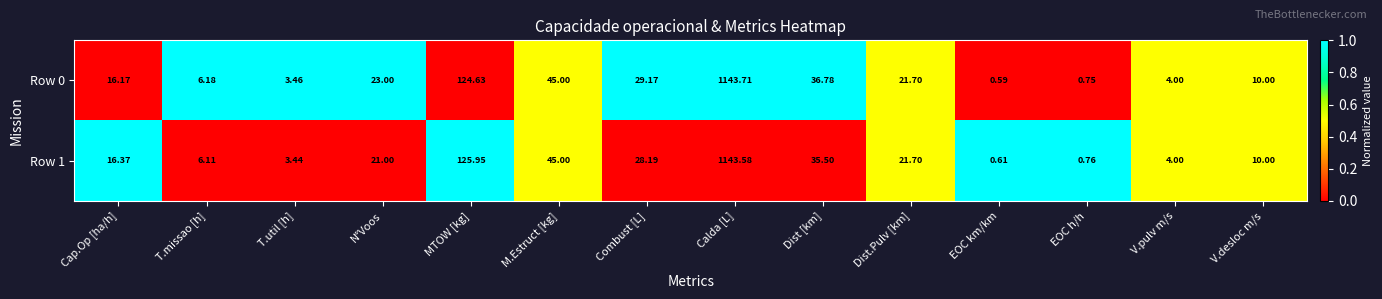

At which category is the sum across all series the highest?

Calda [L]